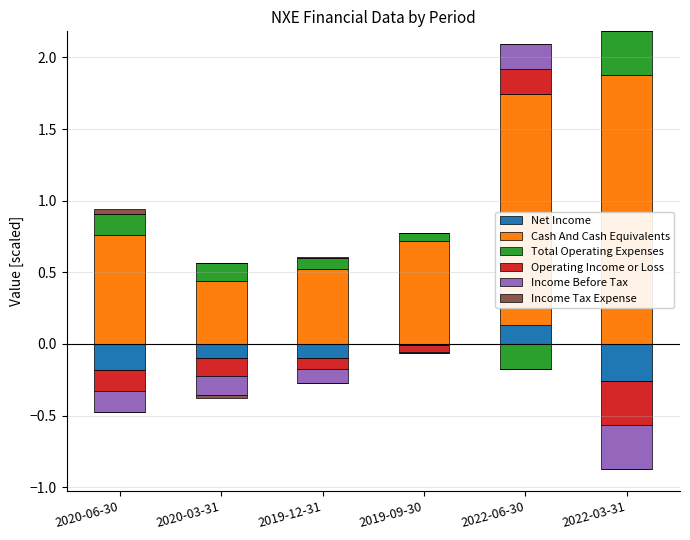

What is the label of the 6th bar from the left?

2022-03-31